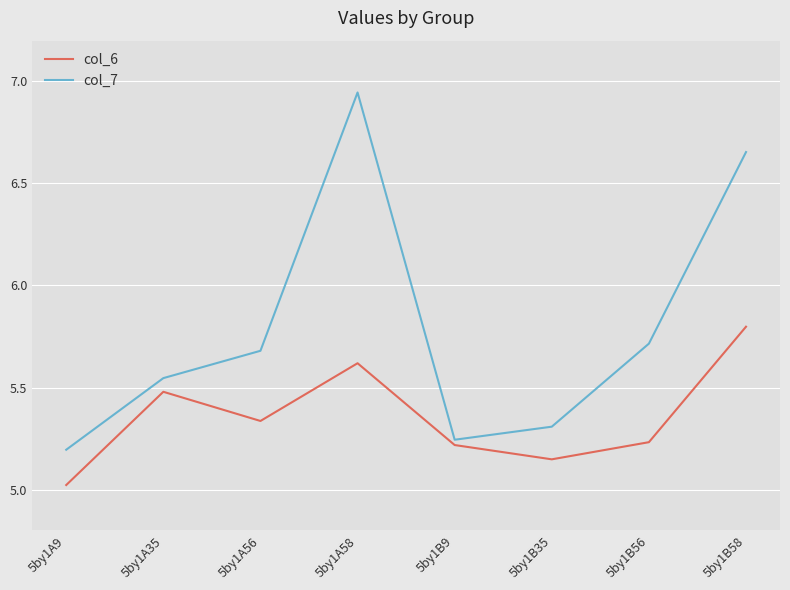

Rank the series by their maximum value, from lowest to highest.

col_6, col_7